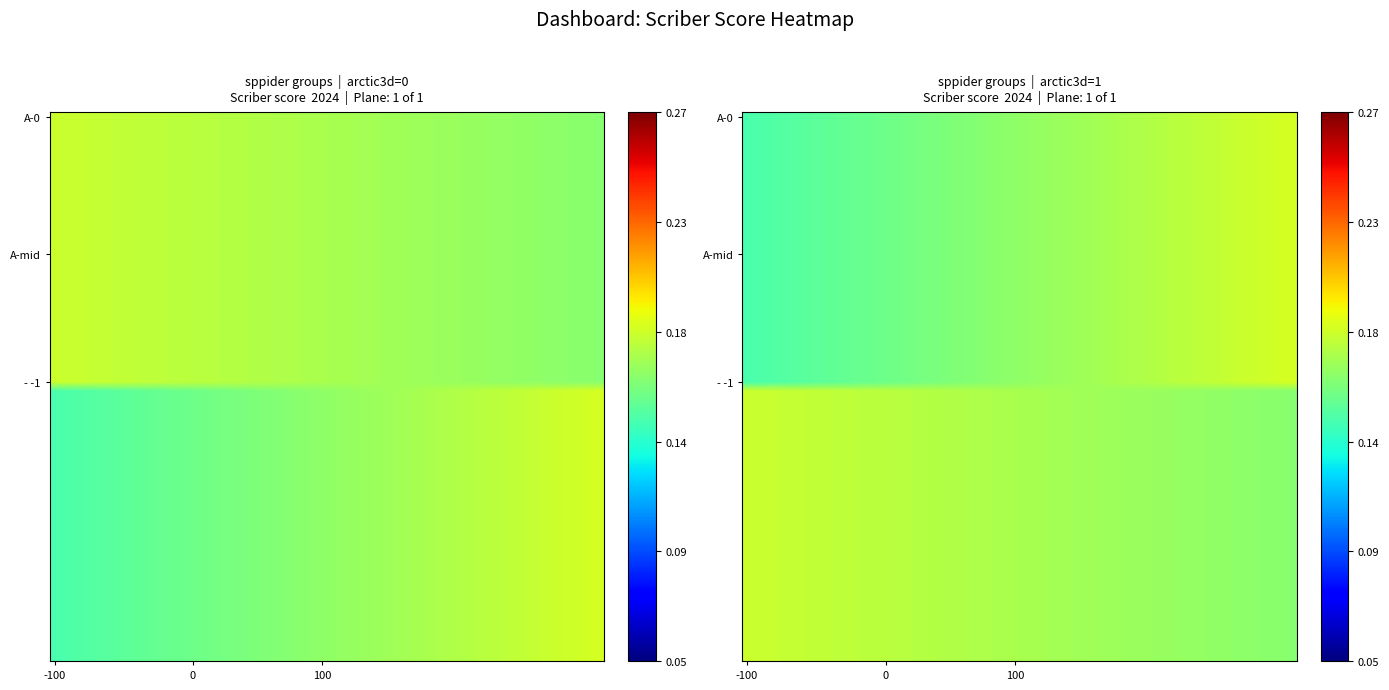

How many categories are shown in the chart?

21